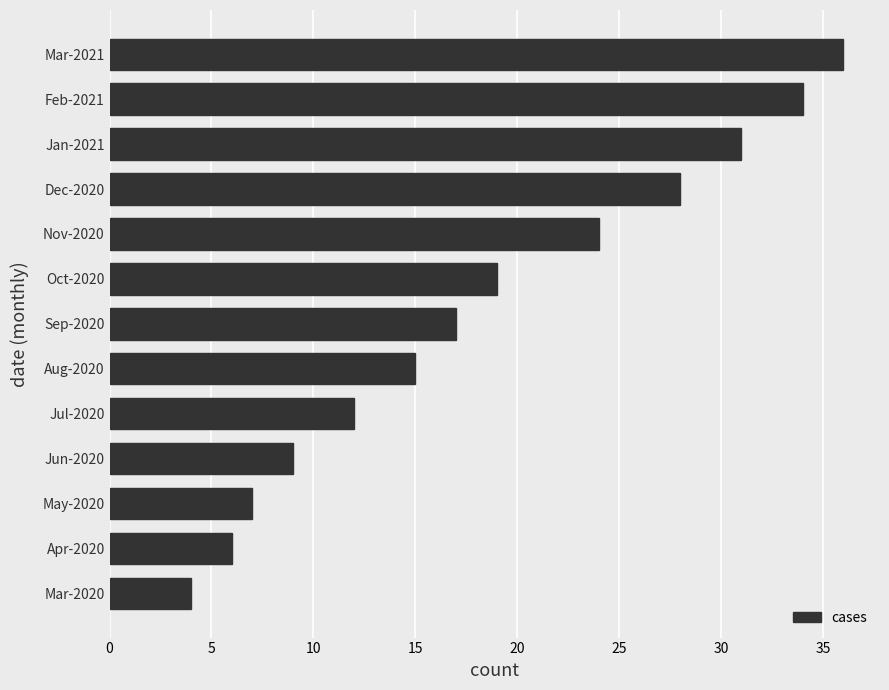

What value does the data have at Dec-2020, to the nearest 10?

30